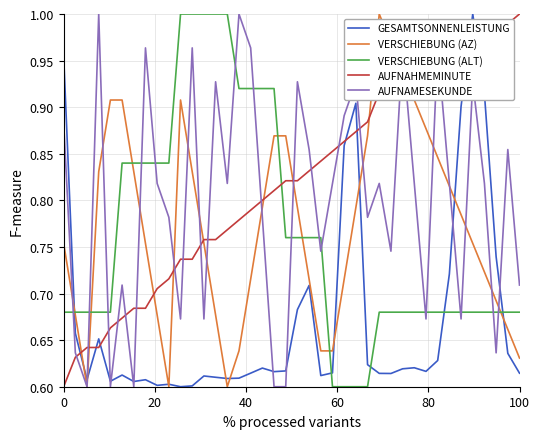

After their last crossing, which series has the higher values: VERSCHIEBUNG (ALT) or AUFNAMESEKUNDE?

AUFNAMESEKUNDE